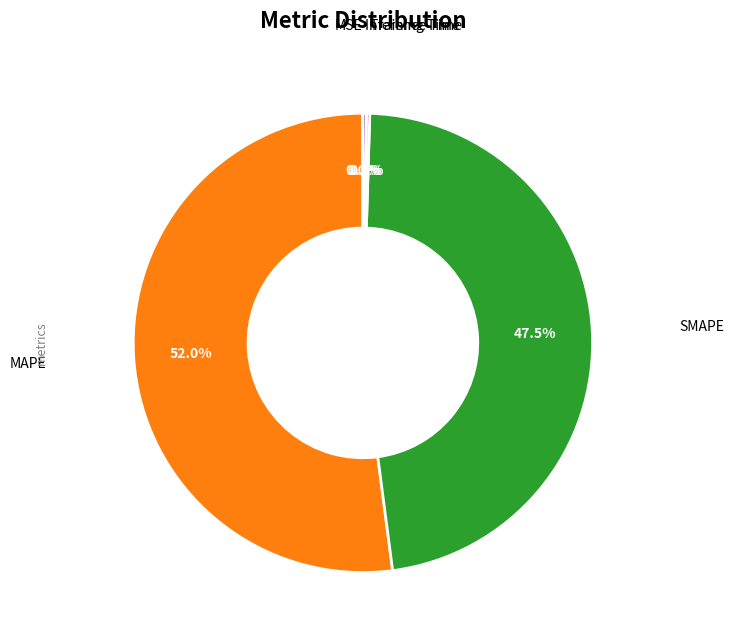

To the nearest percent, what is the difference between the largest and smallest slice percentages?

52%